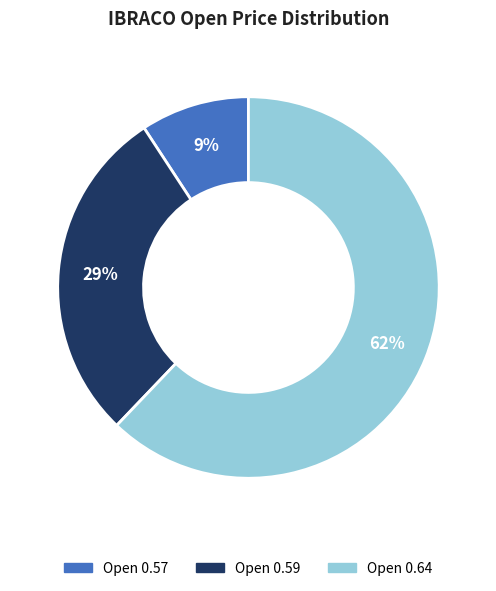

To the nearest percent, what is the average slice percentage?

33%